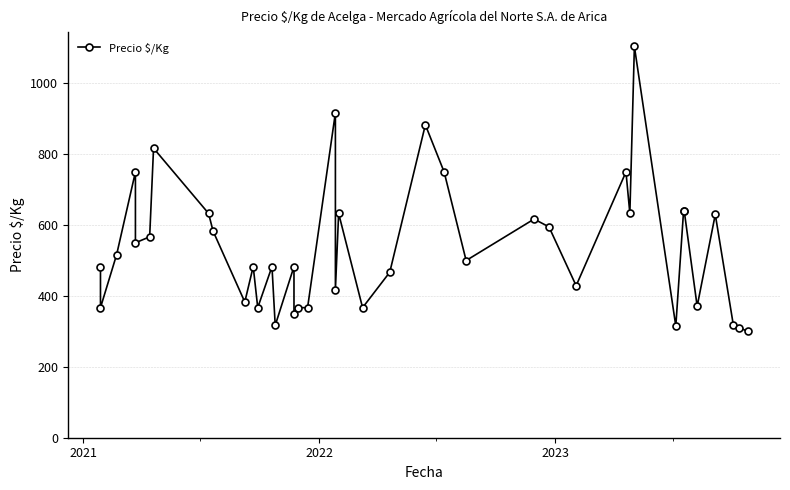

What is the sum of all values?

21453